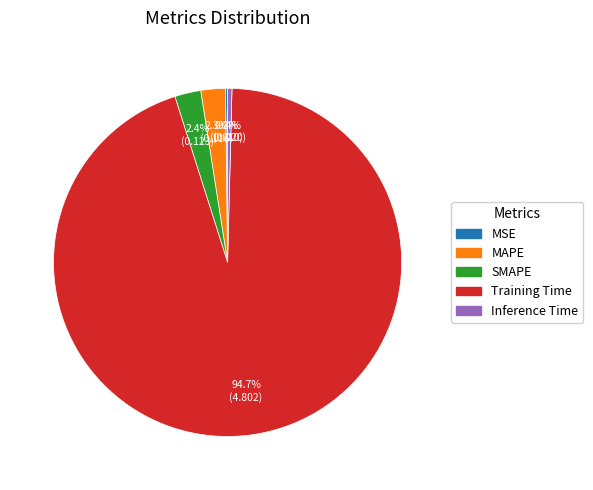

Does Training Time represent more than half of the total?

Yes